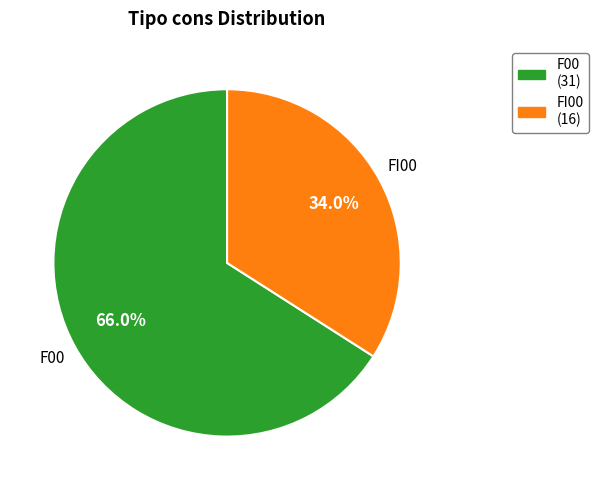

Which has a higher value, FI00 or F00?

F00